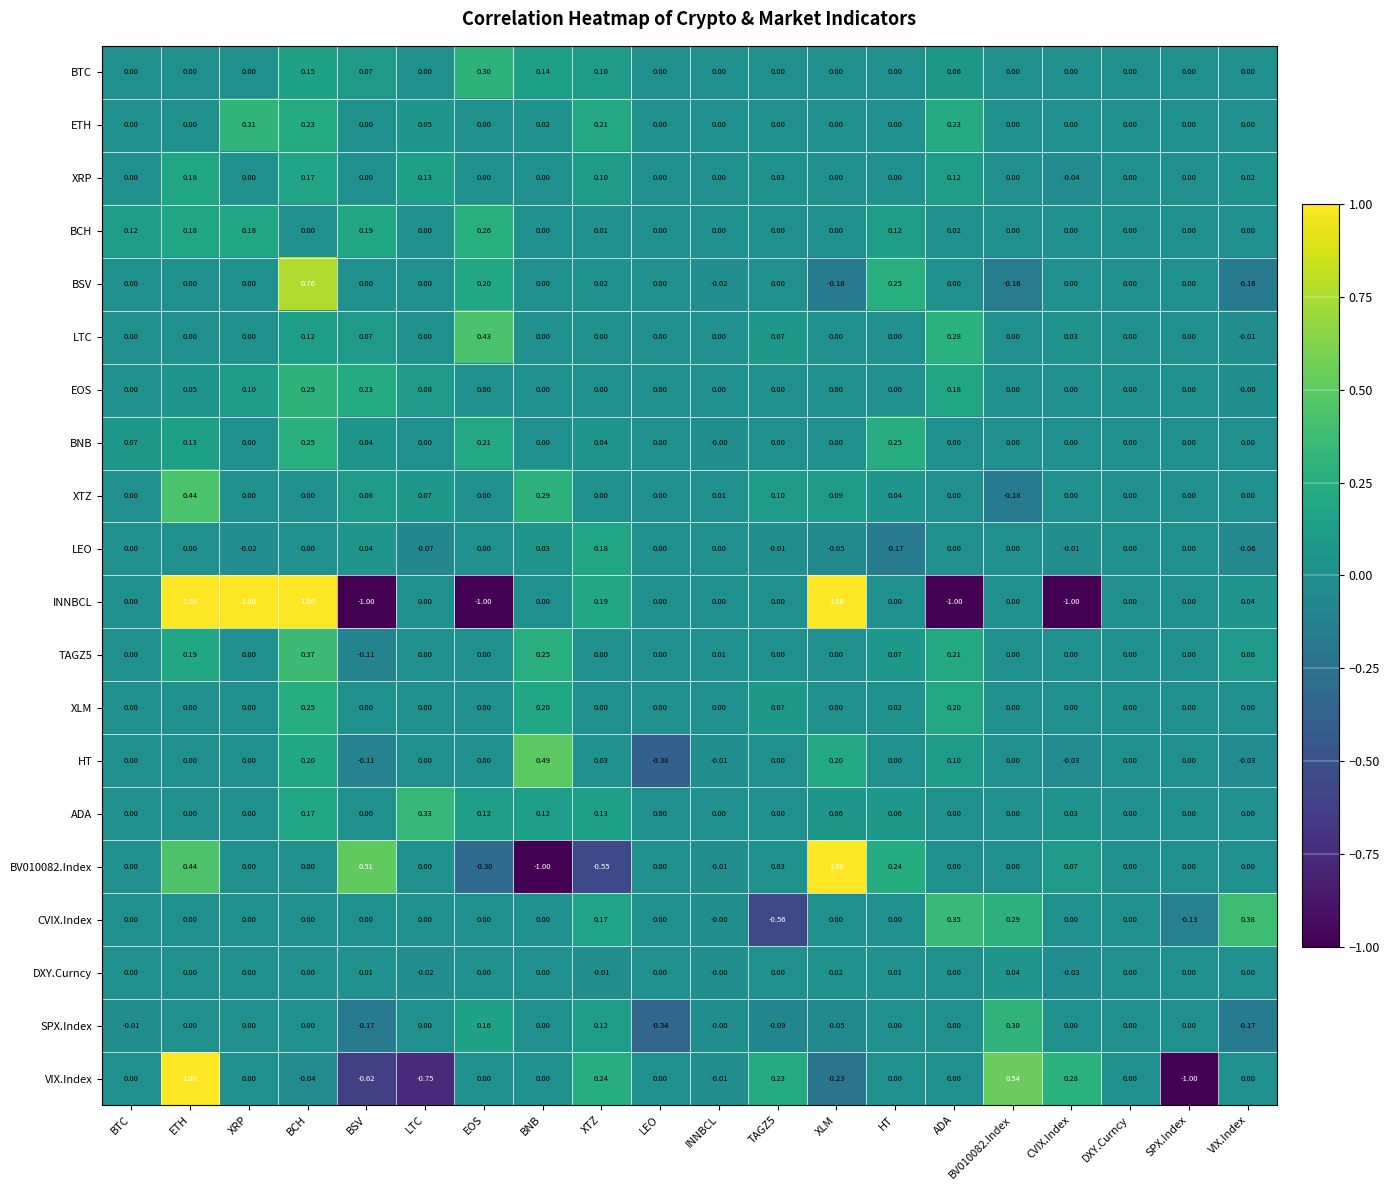

Between EOS and XLM, which series saw the biggest shift?

INNBCL